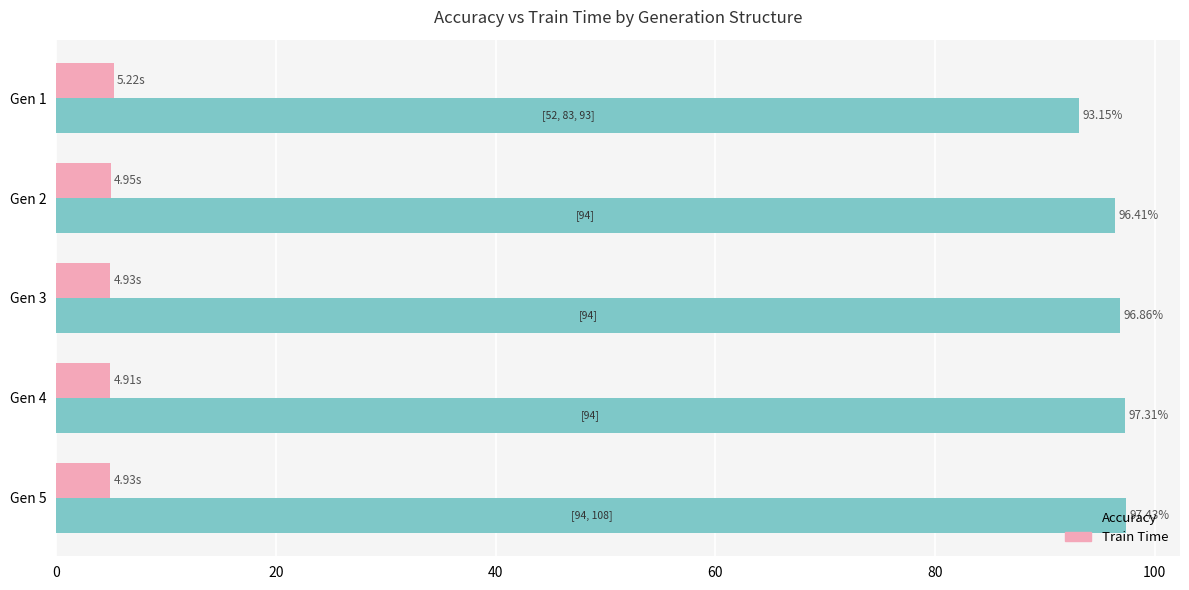

Is the value of Accuracy at Gen 2 greater than the value of Train Time at Gen 3?

Yes